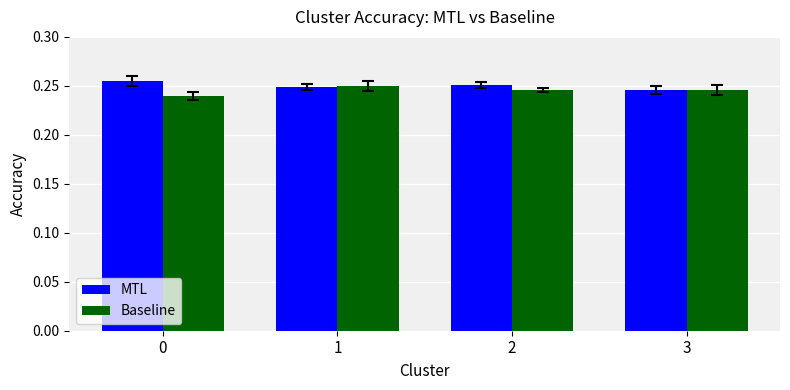

What is the sum of all MTL values?

1.0